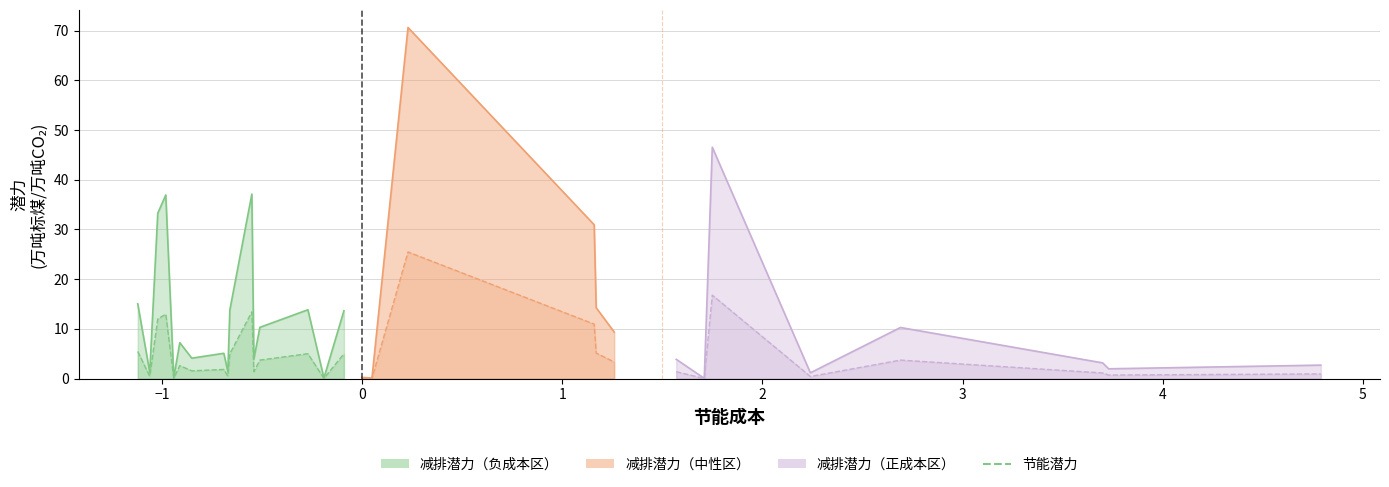

True or false: the data shows 0.7 at 4.

True